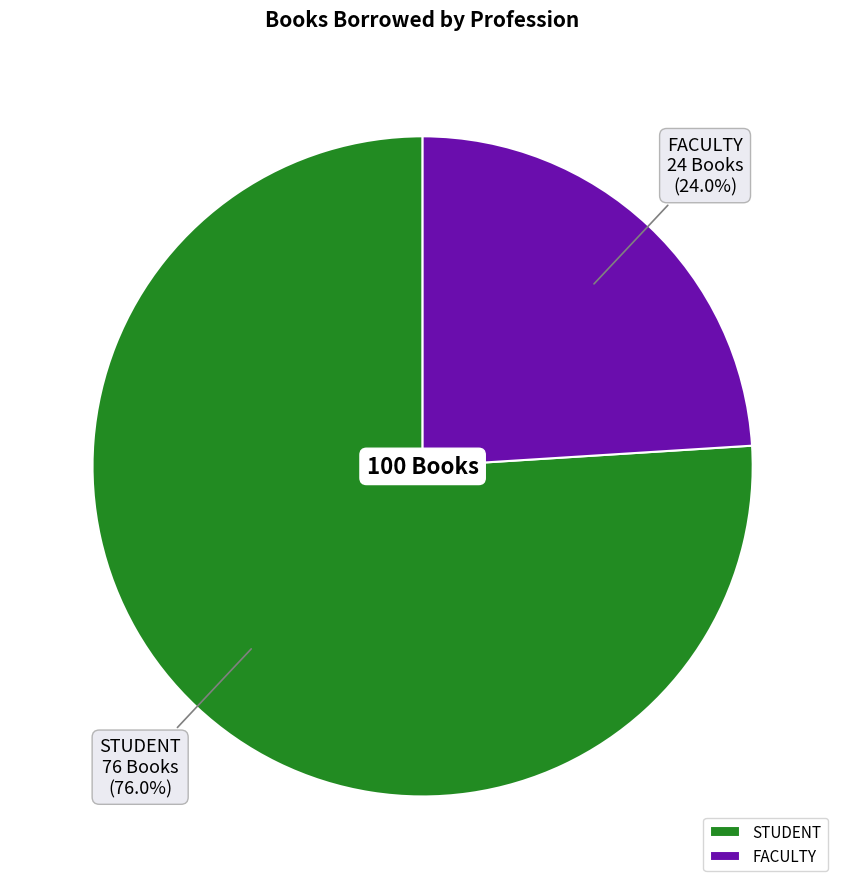

What percentage is NOT represented by STUDENT?

24.0%